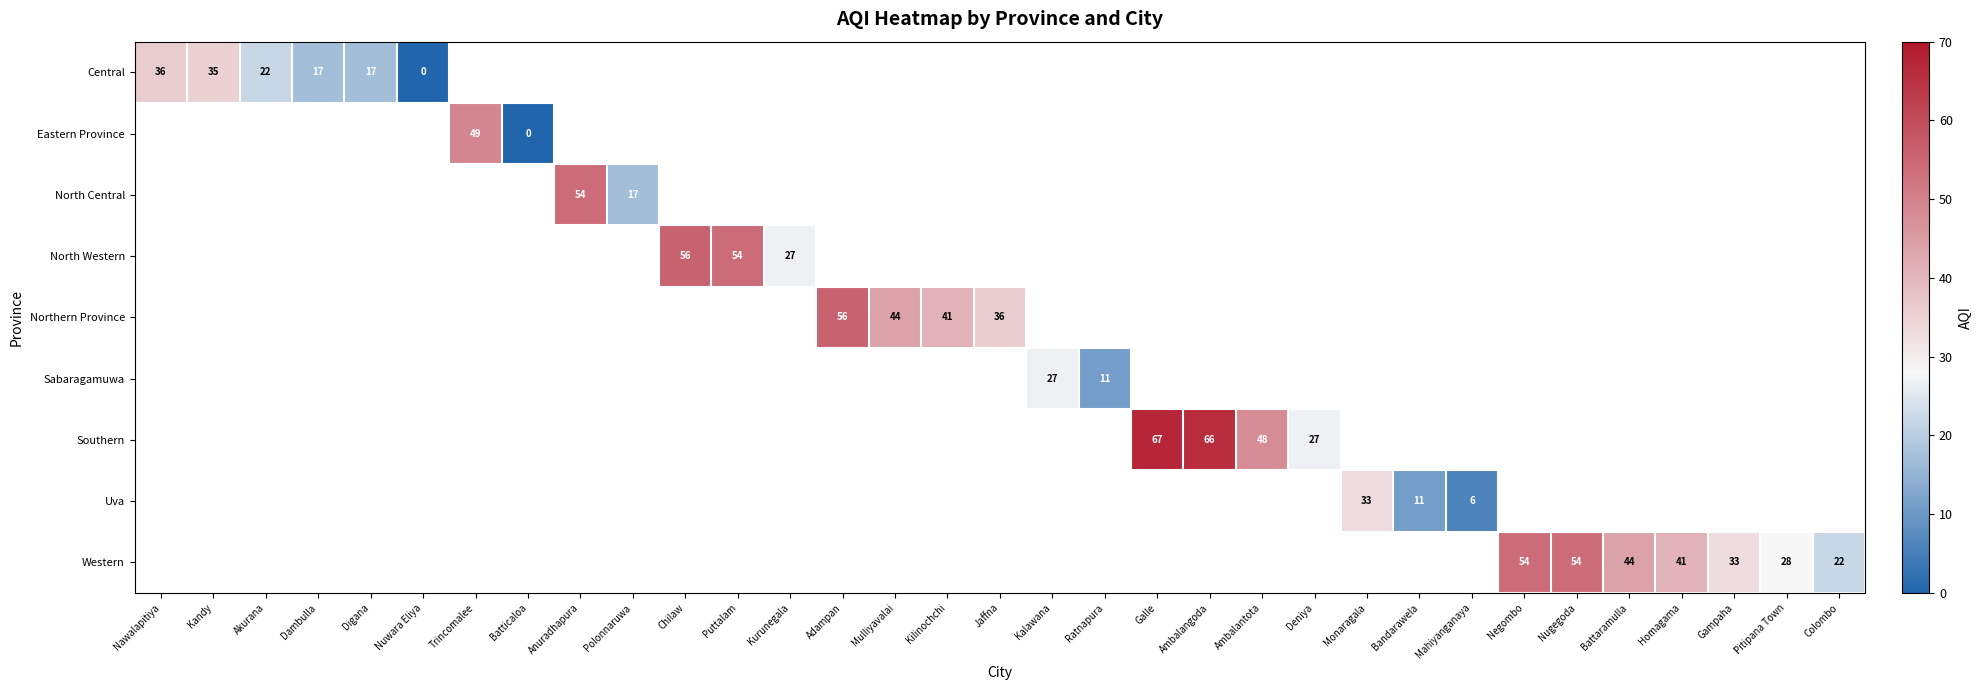

How many values in Northern Province are above zero?

4